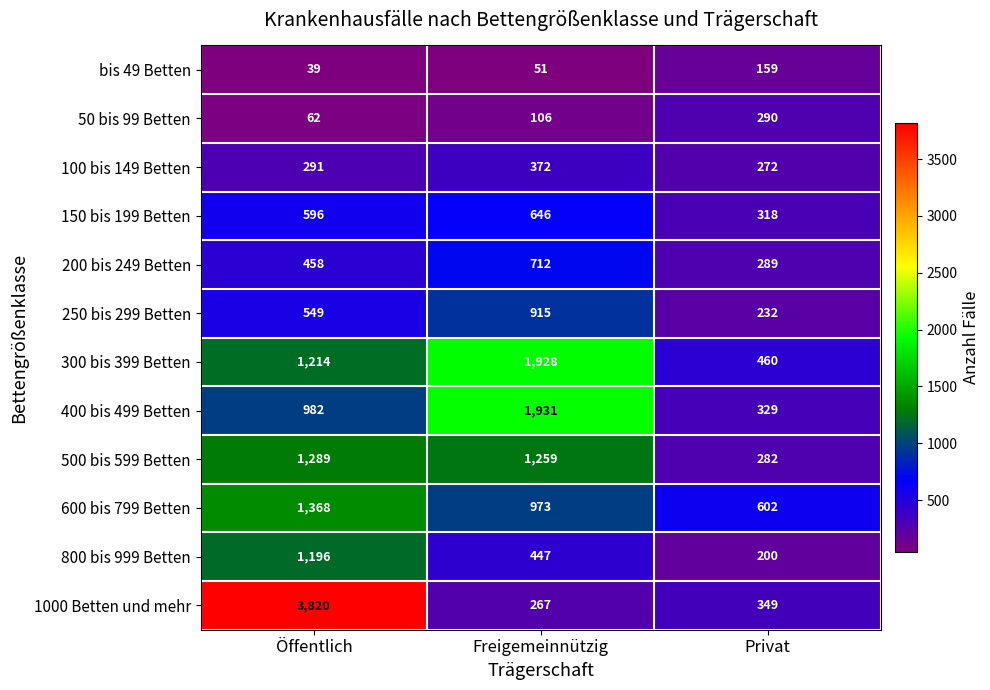

Which category has the lowest value in the 50 bis 99 Betten series?

Öffentlich